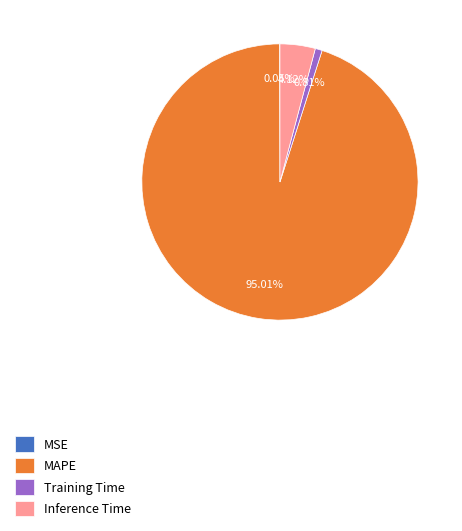

The Inference Time slice represents 11% of the pie. True or false?

False